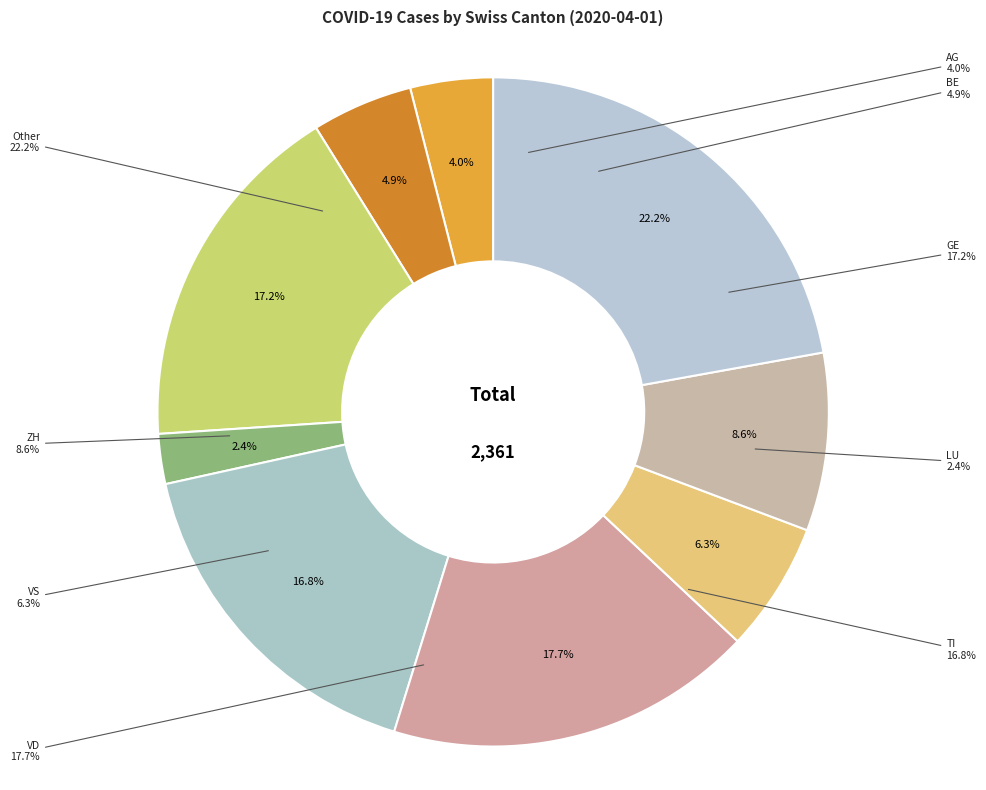

The TI slice represents 17% of the pie. True or false?

True